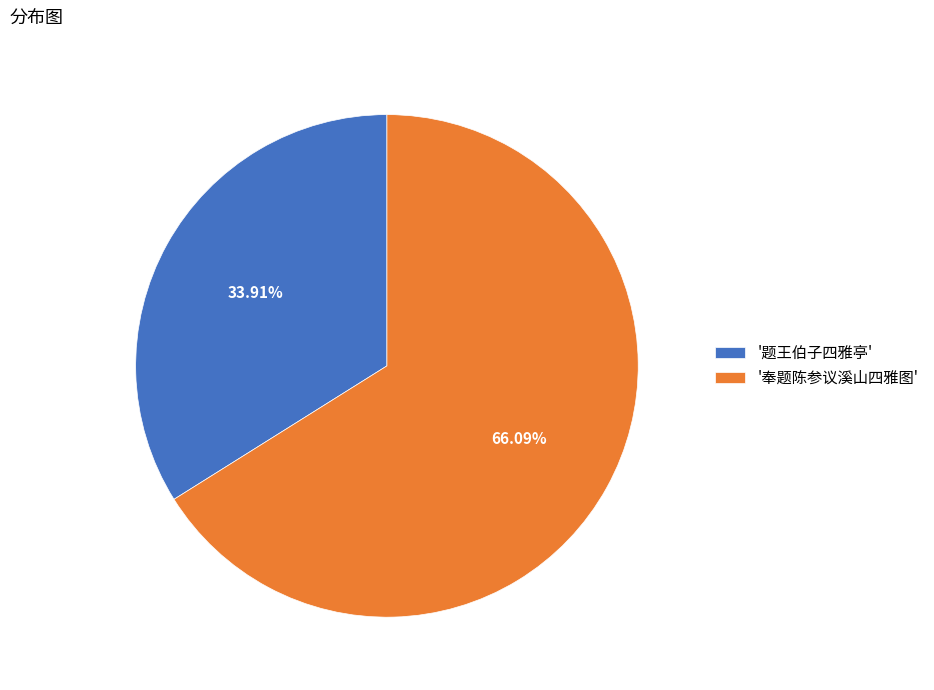

Which category has the smallest portion of the pie?

'题王伯子四雅亭'